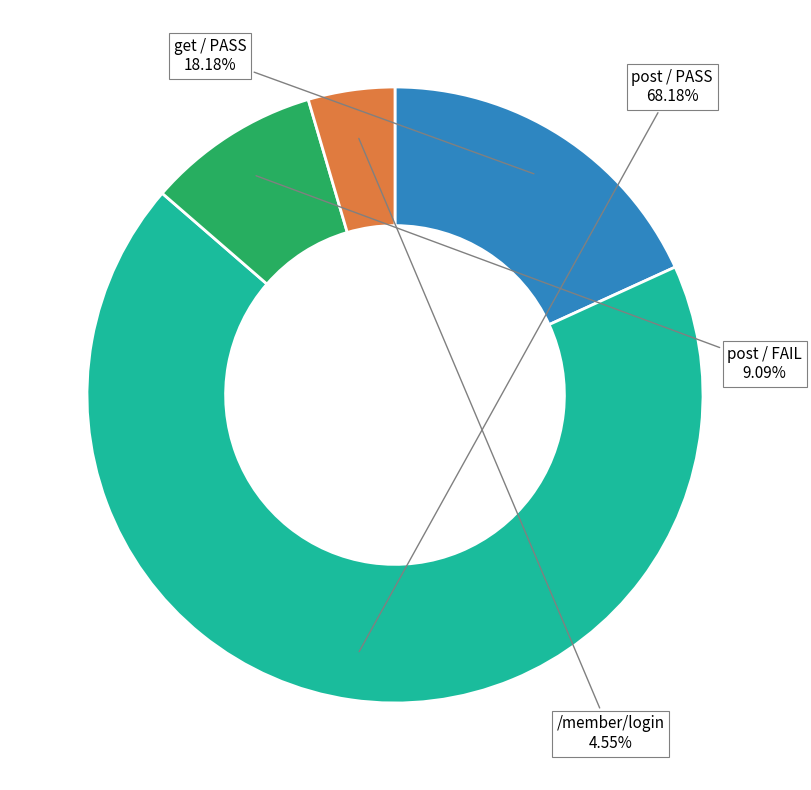

Is there a majority slice in this chart?

Yes